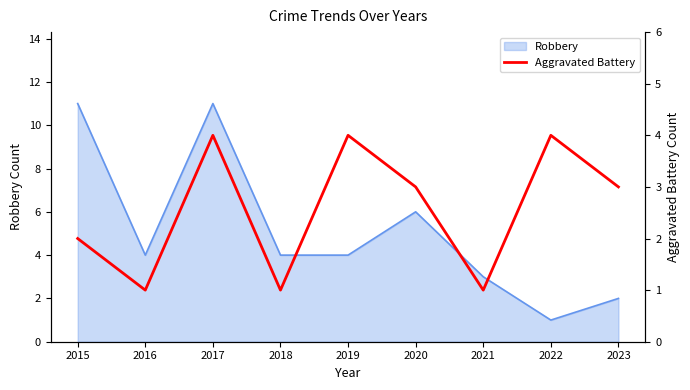

Where is the first local maximum?

2017